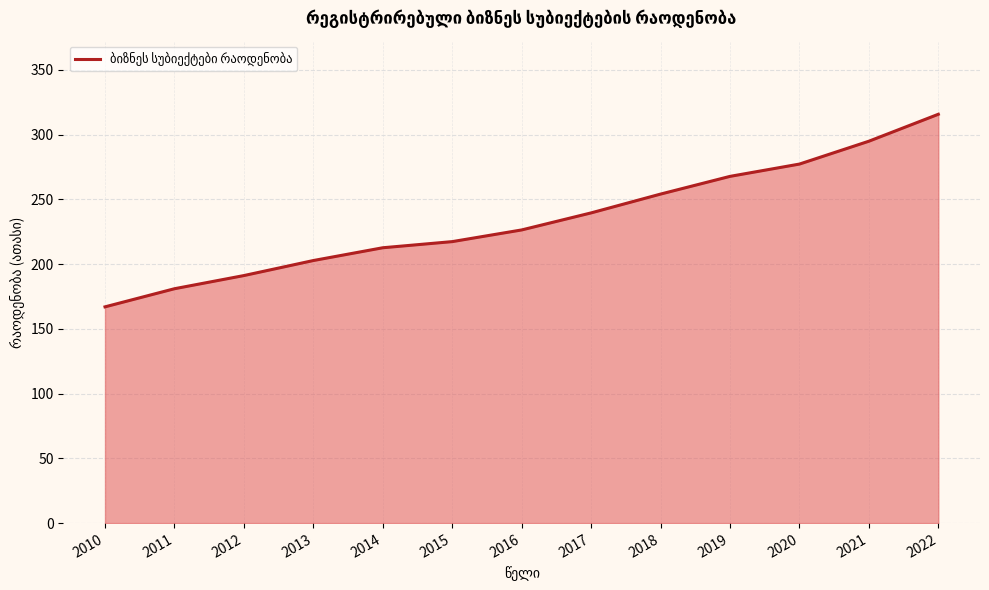

What value does the data have at 2012?

191.2